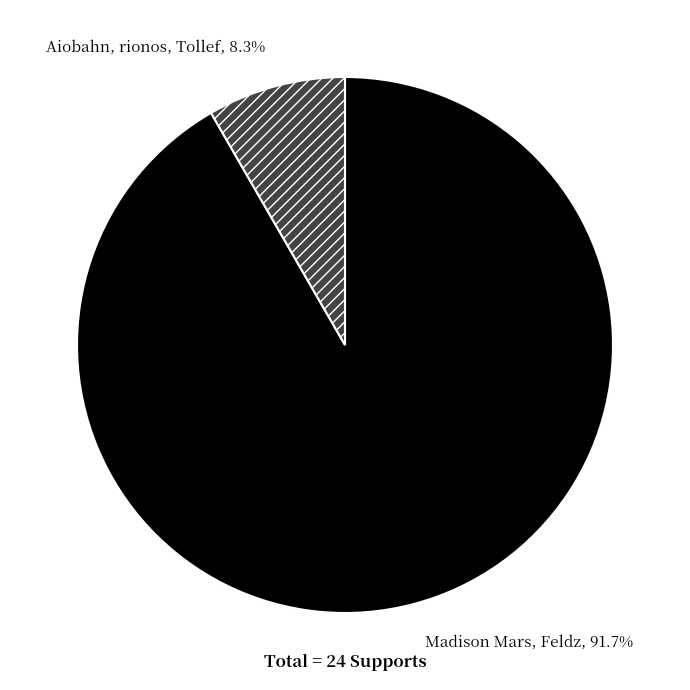

Which category has the smallest portion of the pie?

Aiobahn, rionos, Tollef